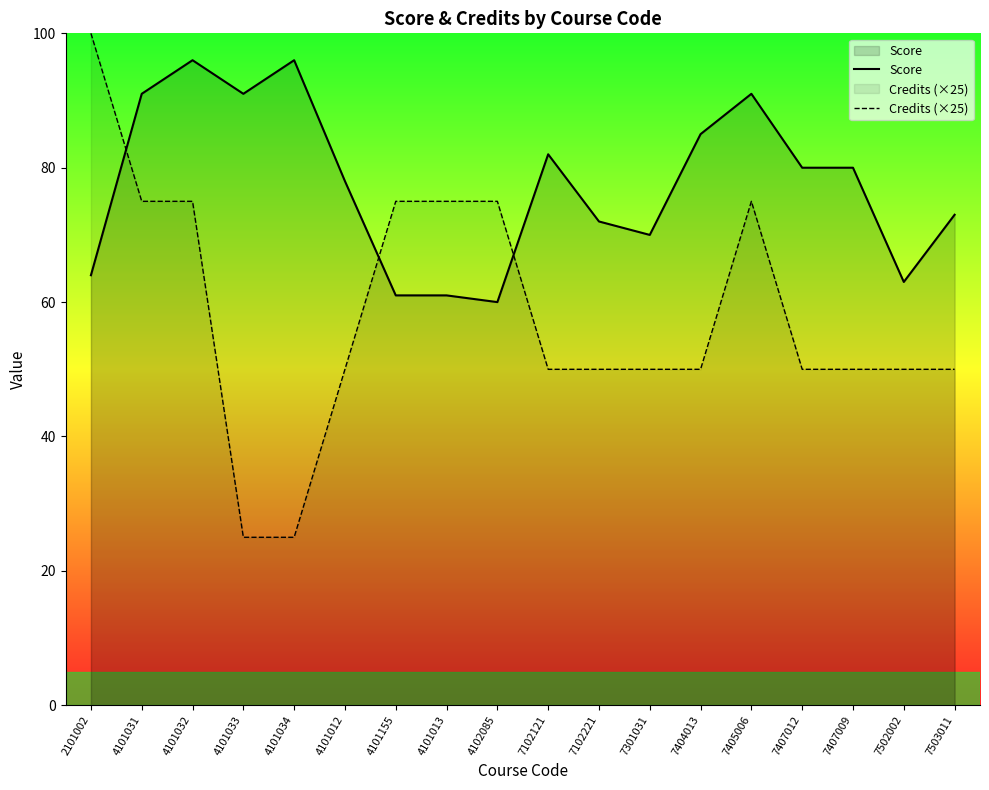

What is the minimum value for Credits (×25)?

25